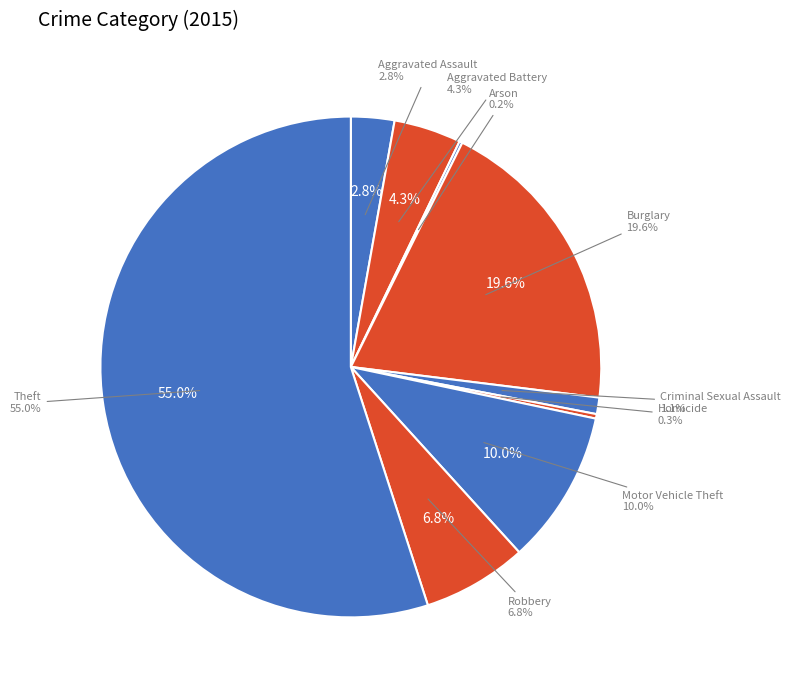

To the nearest percent, what is the combined percentage of Aggravated Battery and Homicide?

5%